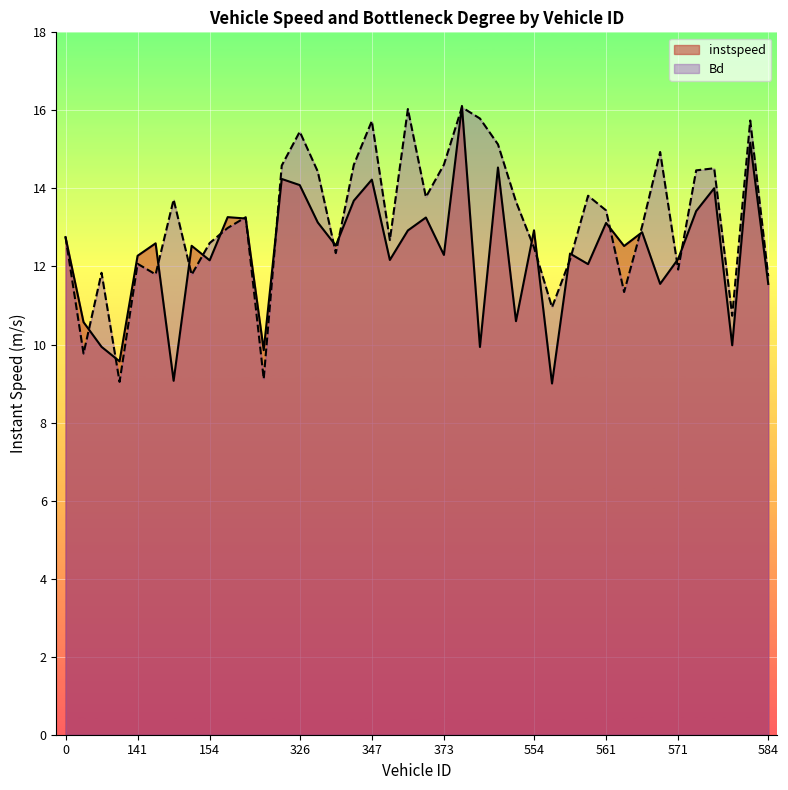

Which series has the largest range (max minus min)?

instspeed